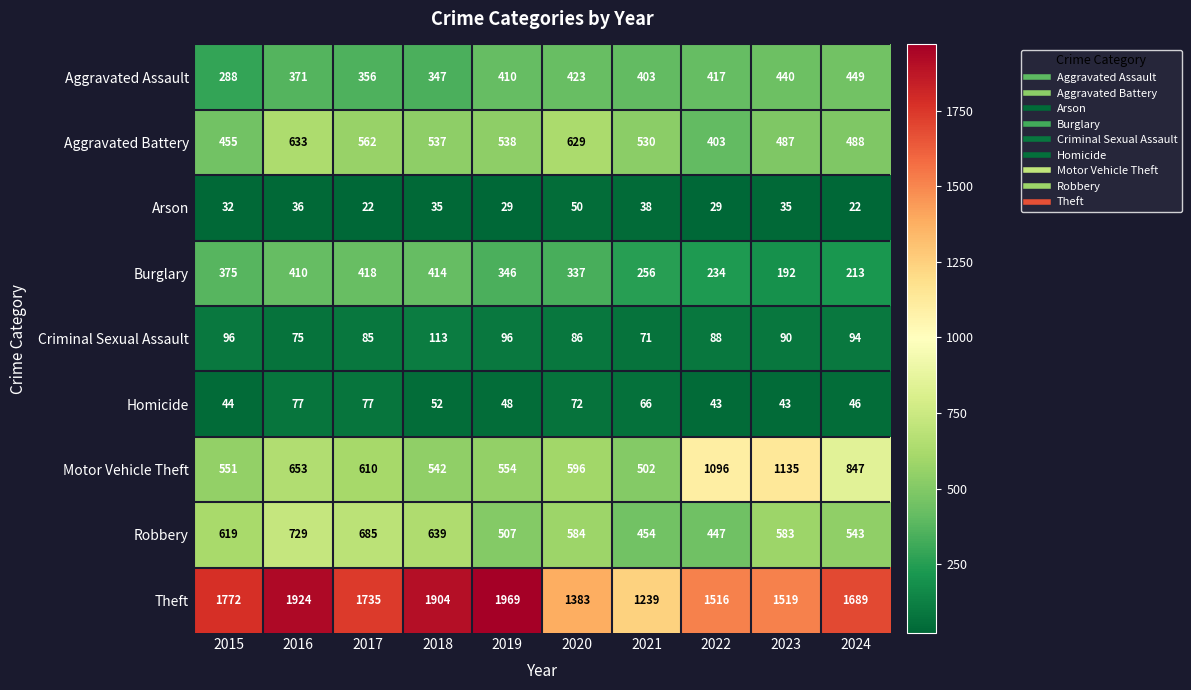

Which series has the largest total across all categories?

Theft